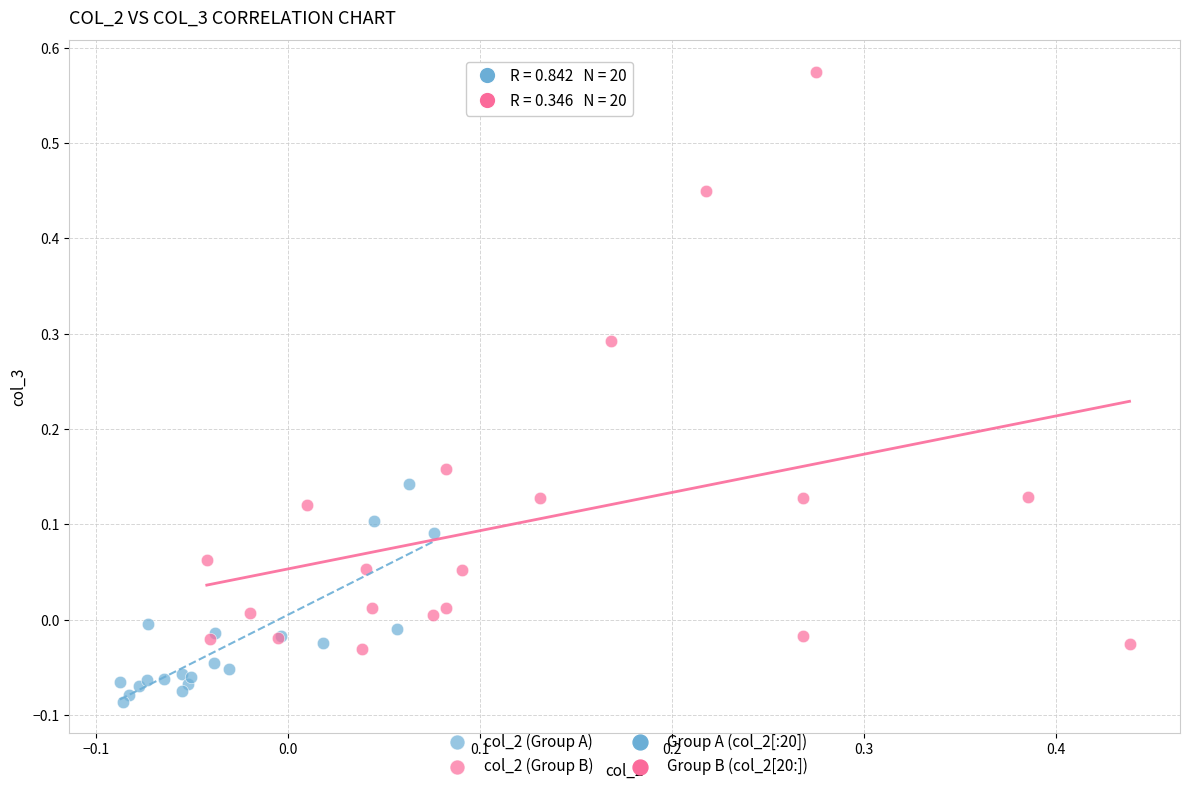

Which series has the widest spread of Y values?

col_2 (Group B)